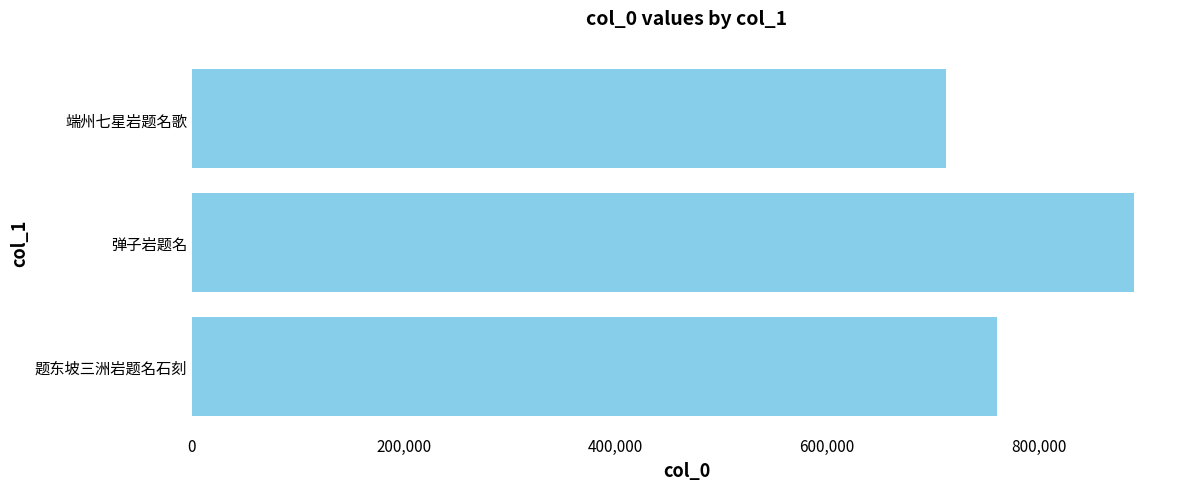

How many values are between 712074 and 889703?

3